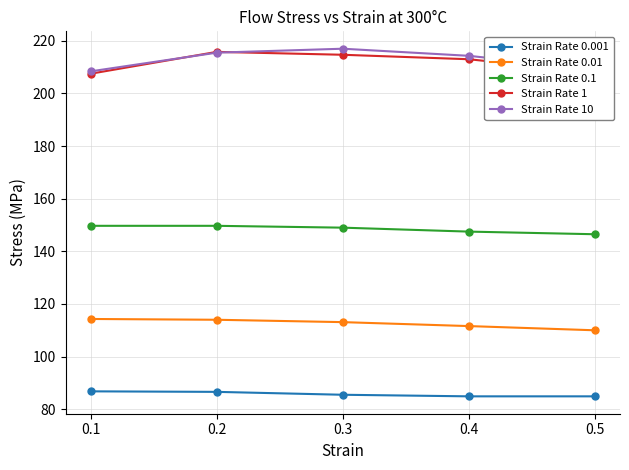

True or false: Strain Rate 1 and Strain Rate 0.1 intersect in this chart.

False